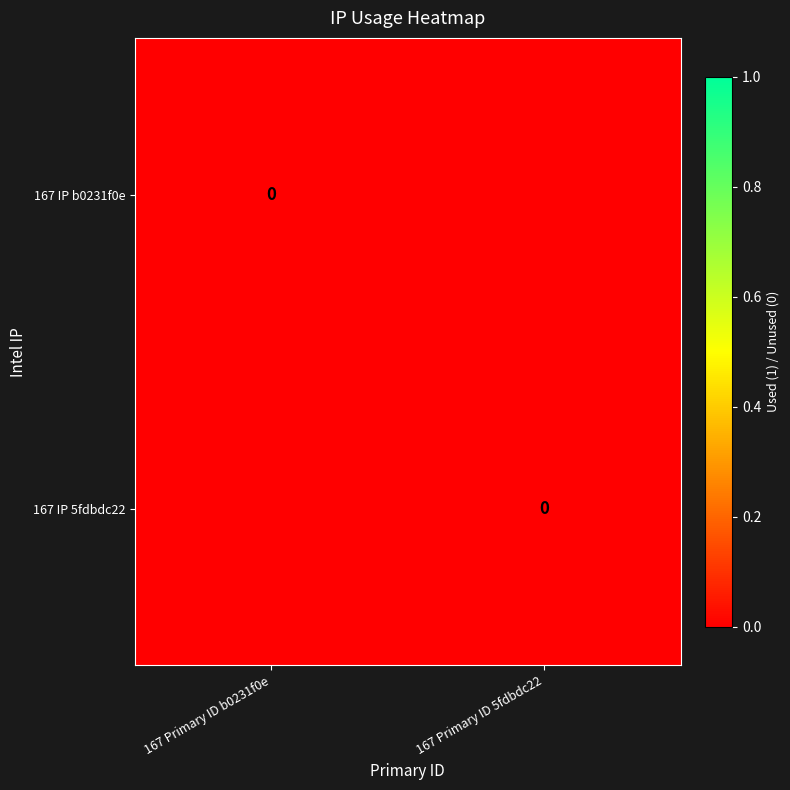

The 167 IP b0231f0e series shows 0.0 at 167 Primary ID b0231f0e. True or false?

True